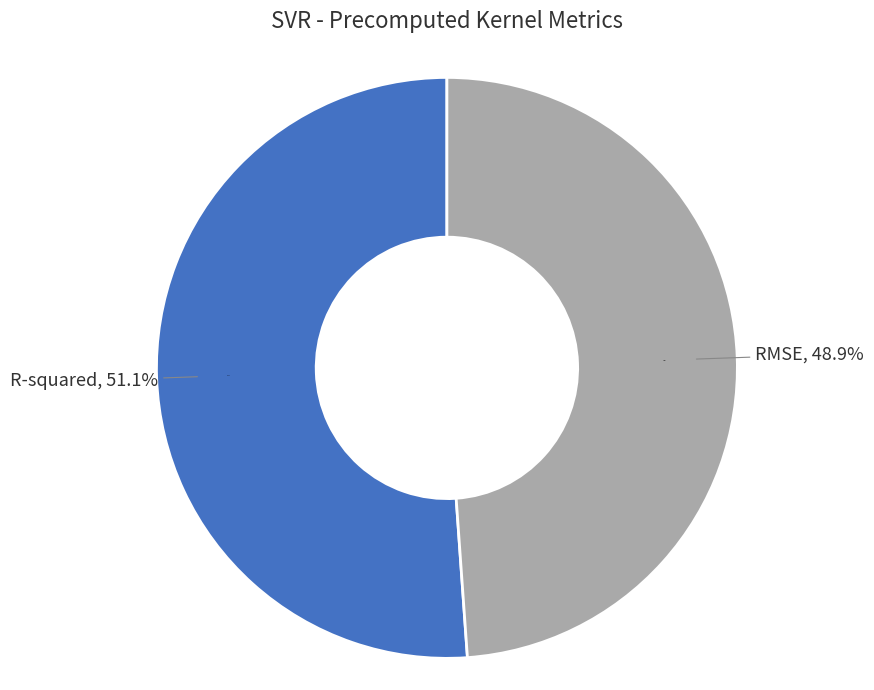

What percentage is the R-squared slice, to the nearest percent?

51%